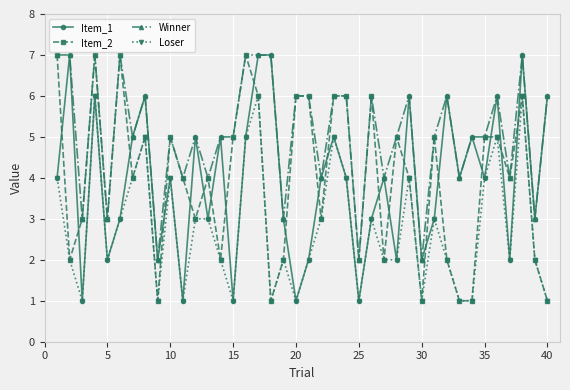

True or false: Item_1 has more than 2 points higher than both neighbors.

True